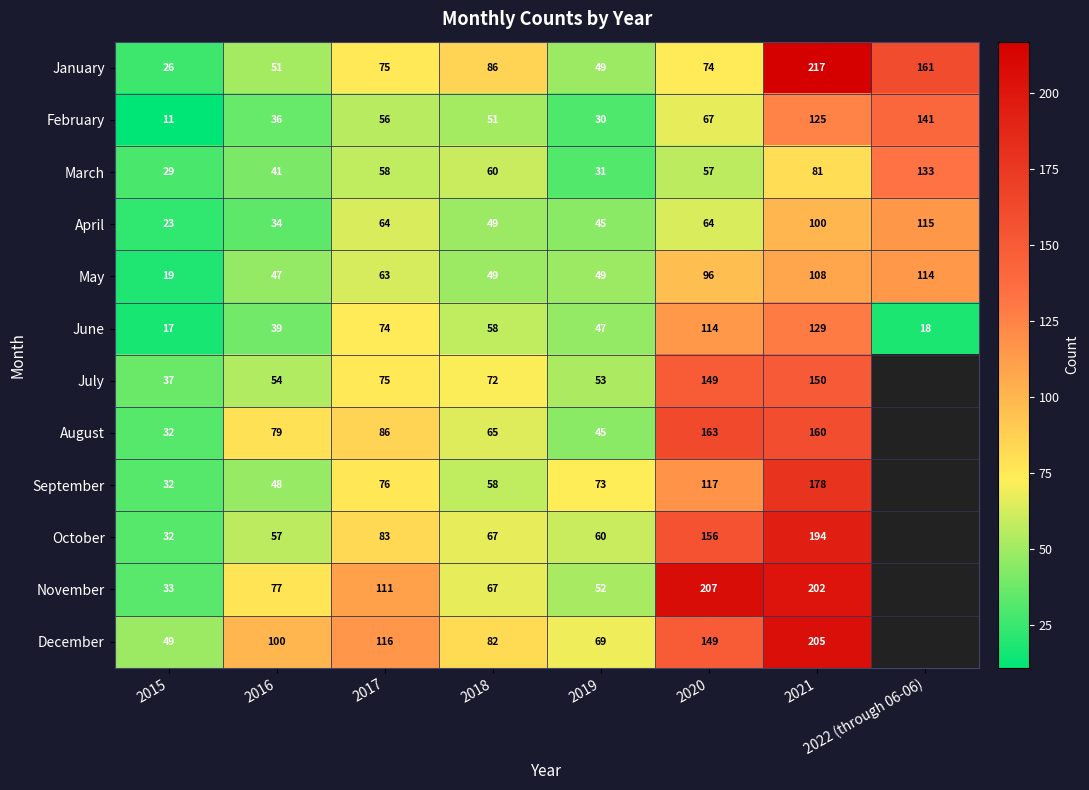

Is it true that June equals 86 at 2018?

False